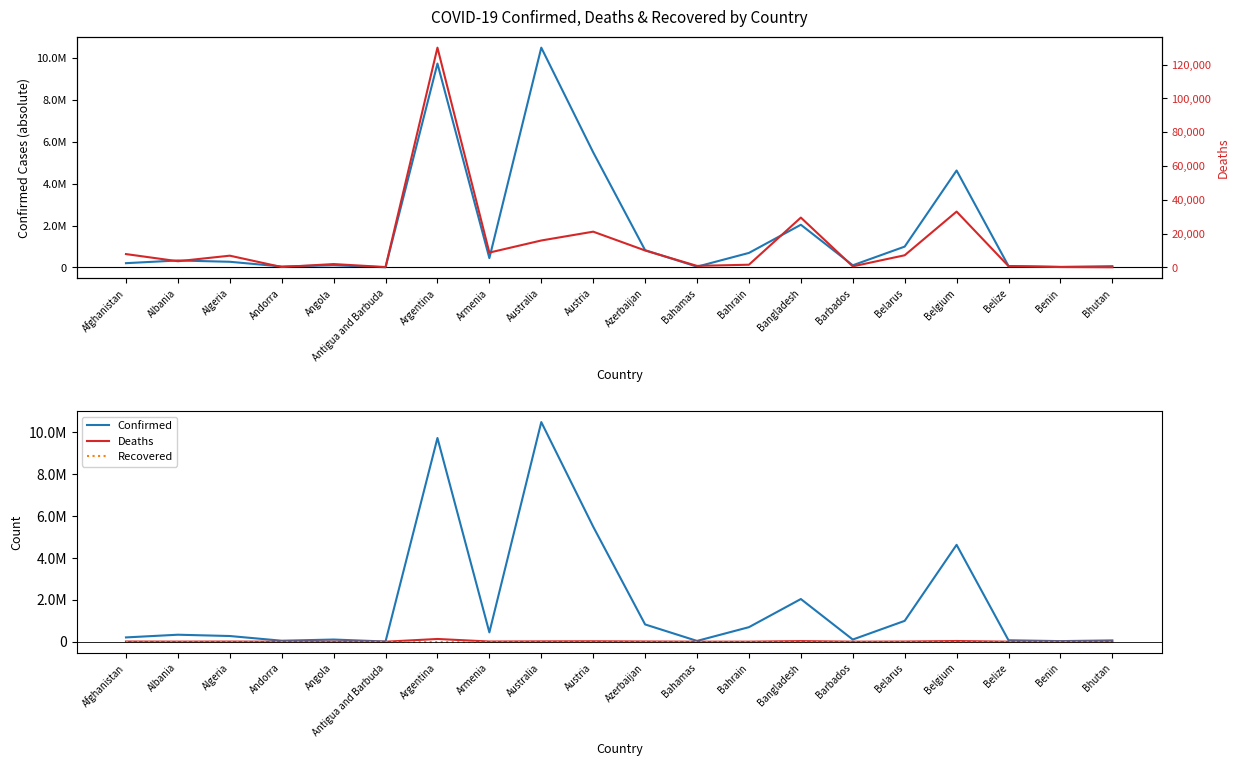

True or false: Confirmed and Deaths cross at least once.

False